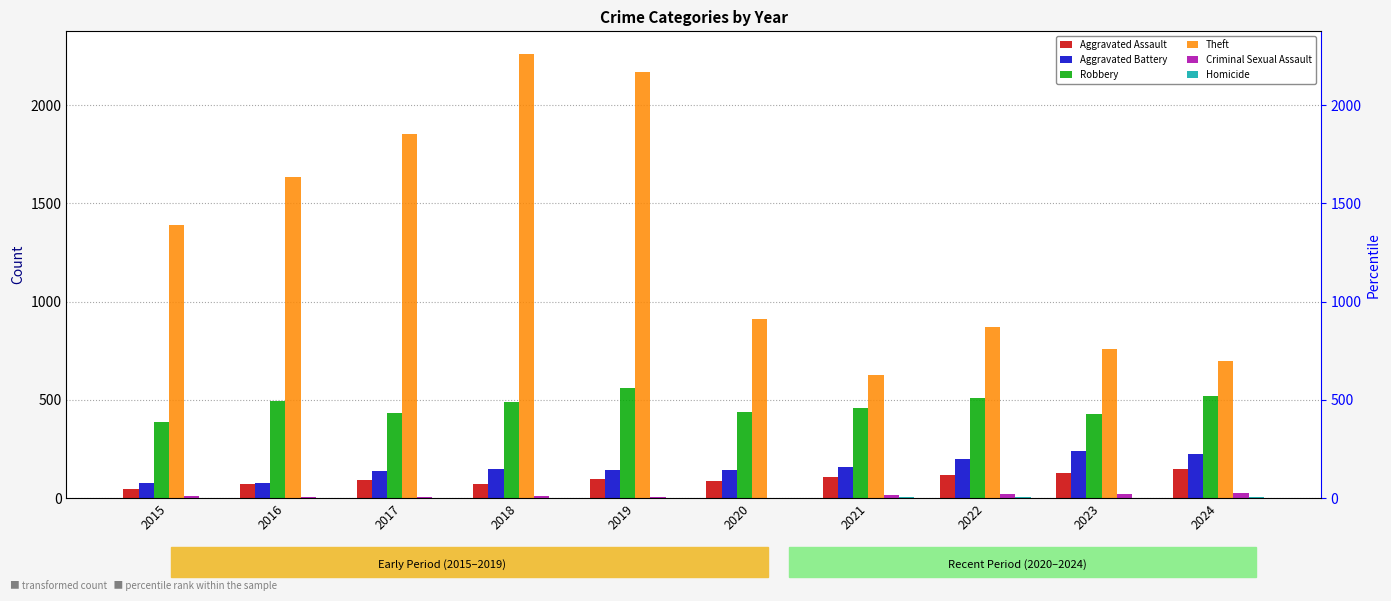

Where does the Theft series first go above 1389?

2016